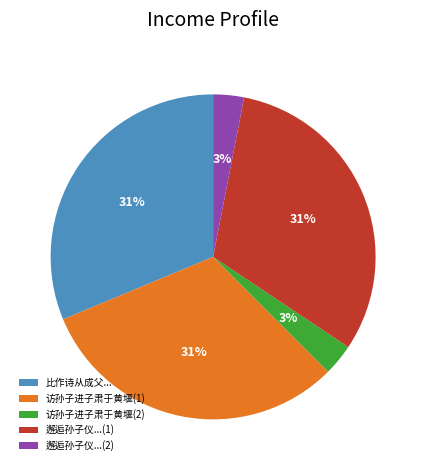

To the nearest percent, what is the difference between the largest and smallest slice percentages?

28%